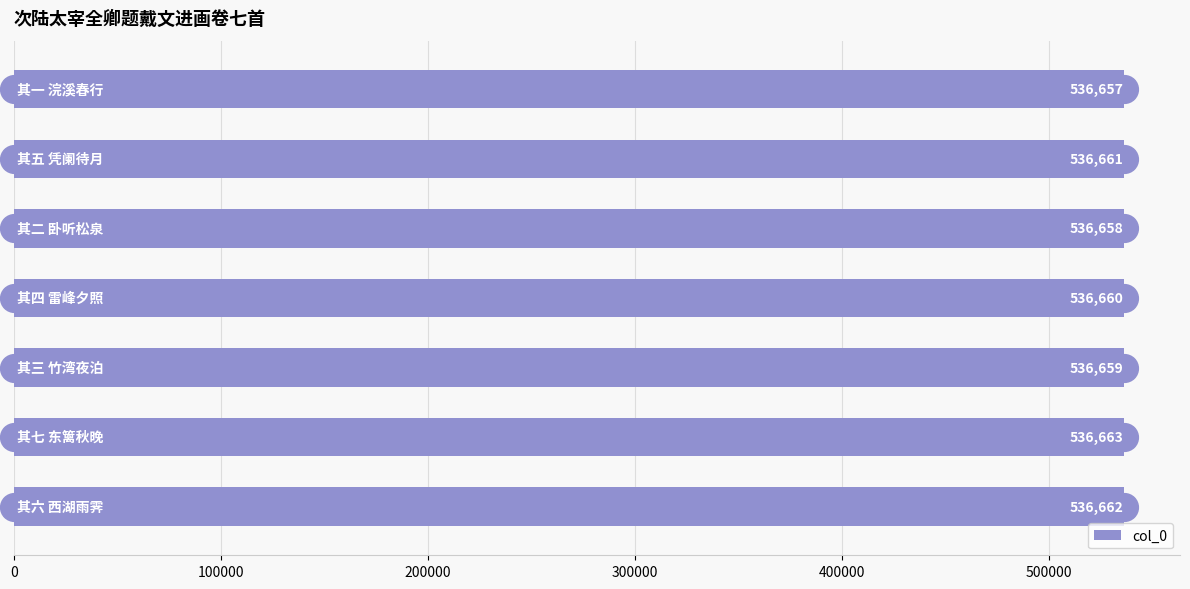

What is the highest value of the col_0 series?

536663